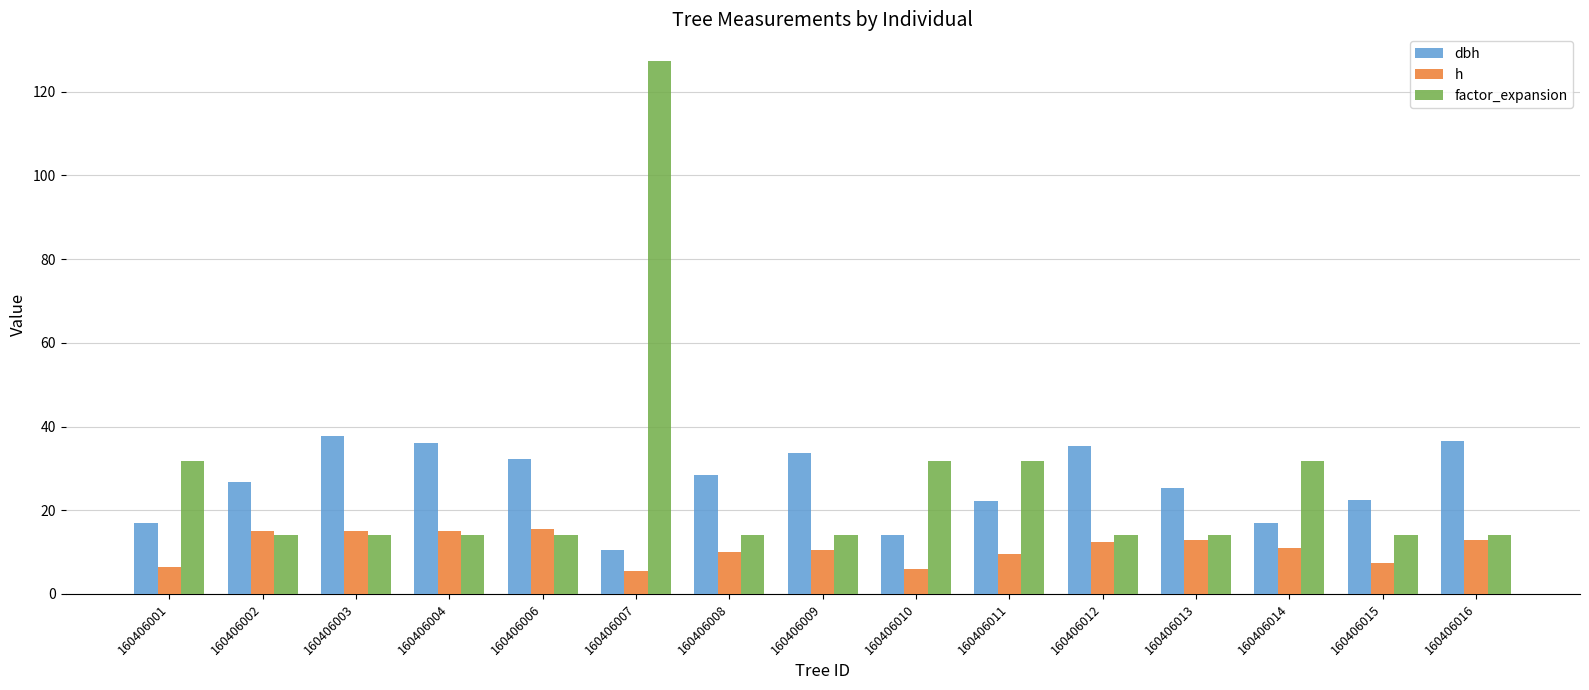

Are the bars horizontal?

No